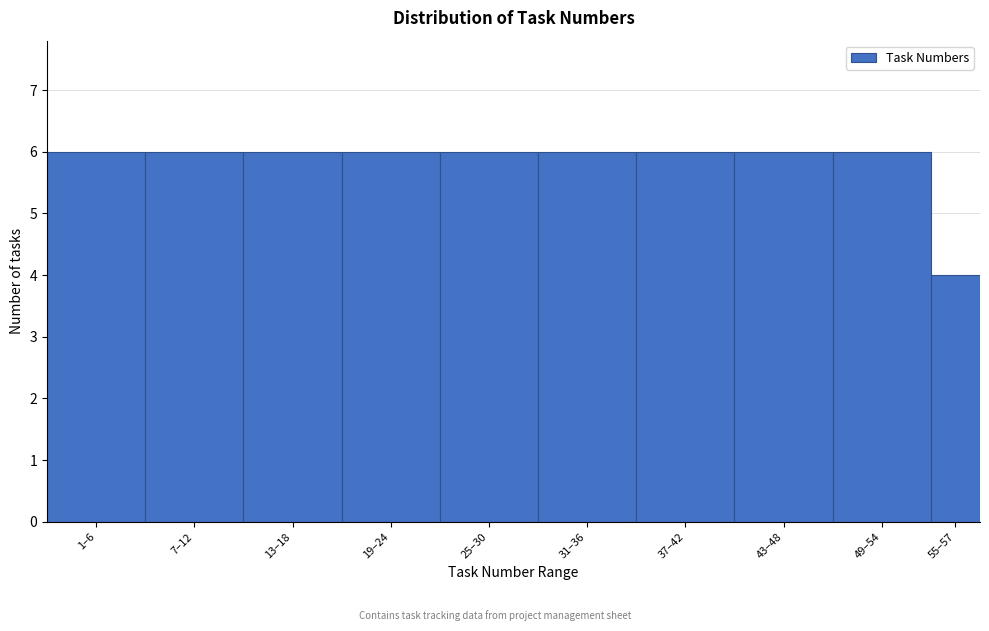

Reading left to right, transcribe all the data shown in this chart.

1–6=6	7–12=6	13–18=6	19–24=6	25–30=6	31–36=6	37–42=6	43–48=6	49–54=6	55–57=4